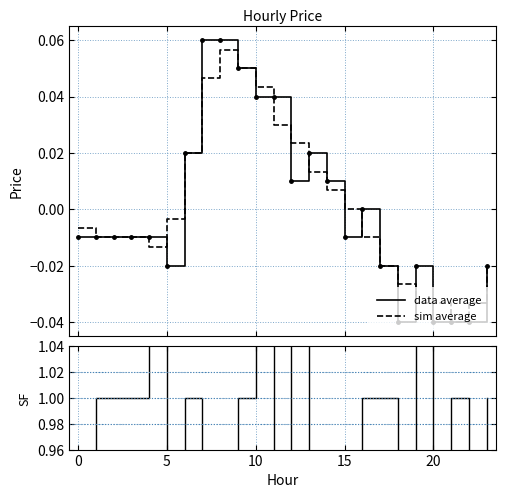

Is this an area chart (filled region under the line)?

No